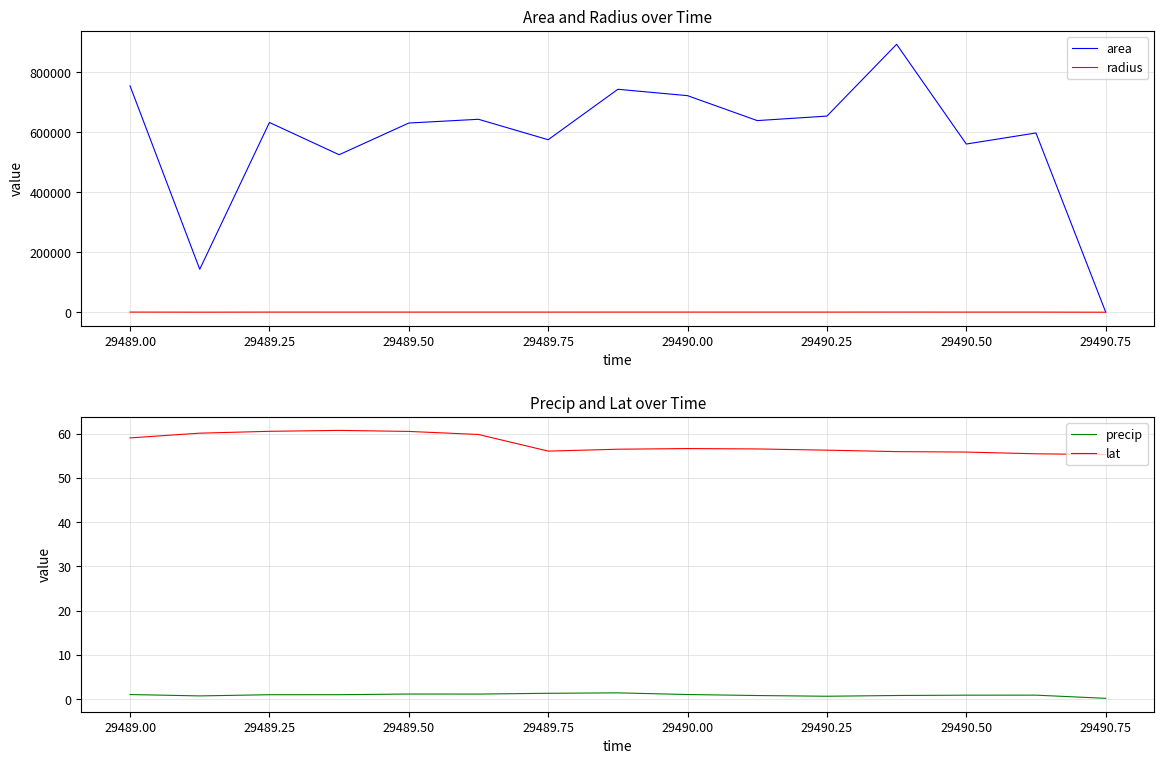

Which series has the largest total across all categories?

area